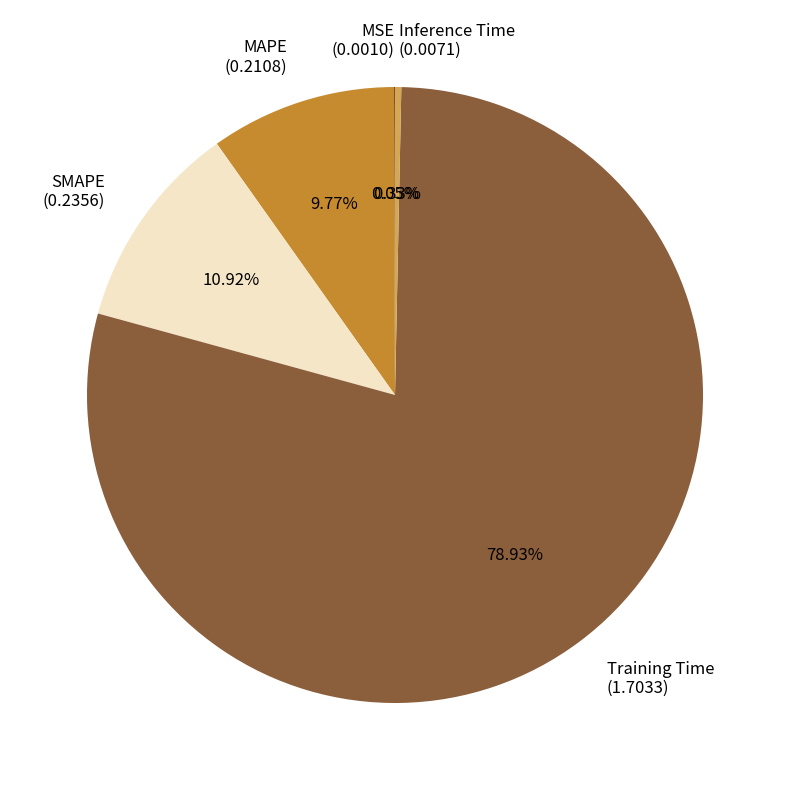

Does any single category account for the majority?

Yes